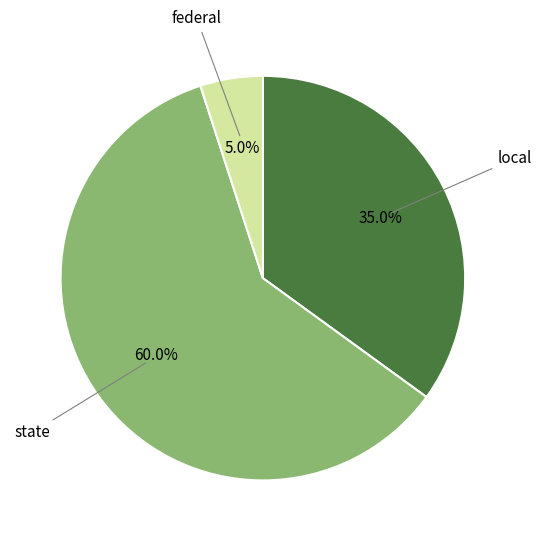

What percentage is NOT represented by local?

65.0%